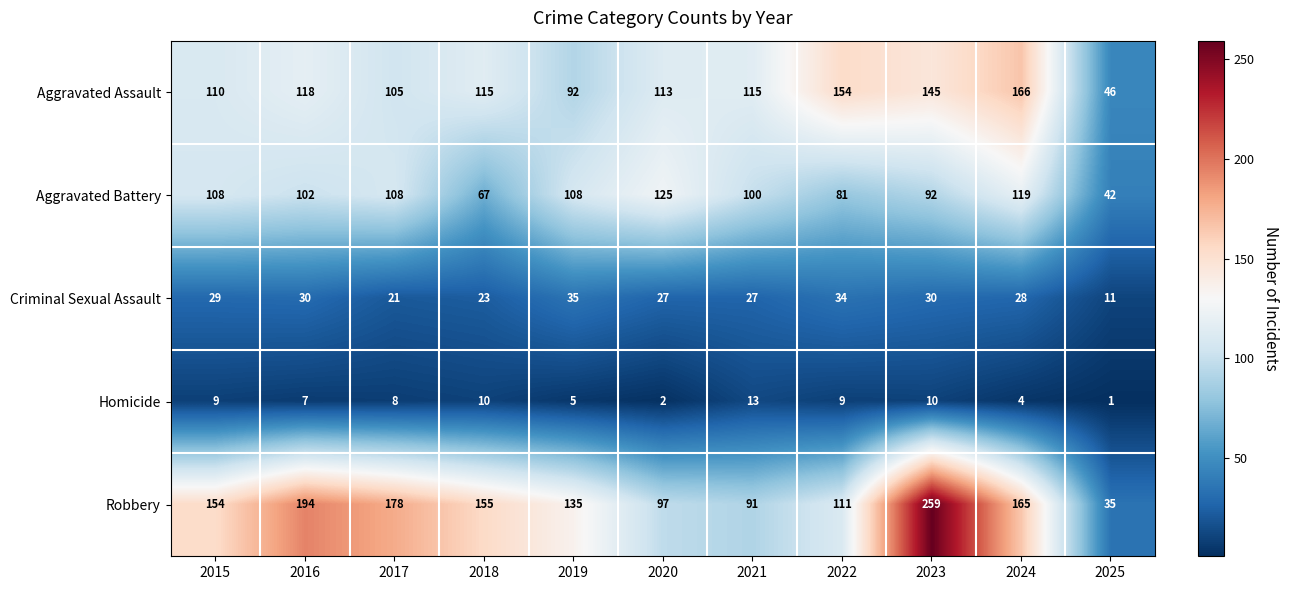

What is the smallest value displayed?

1